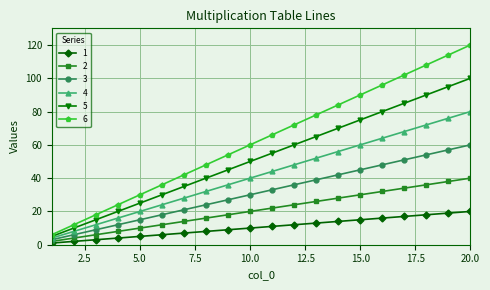

Which series has the largest total across all categories?

6